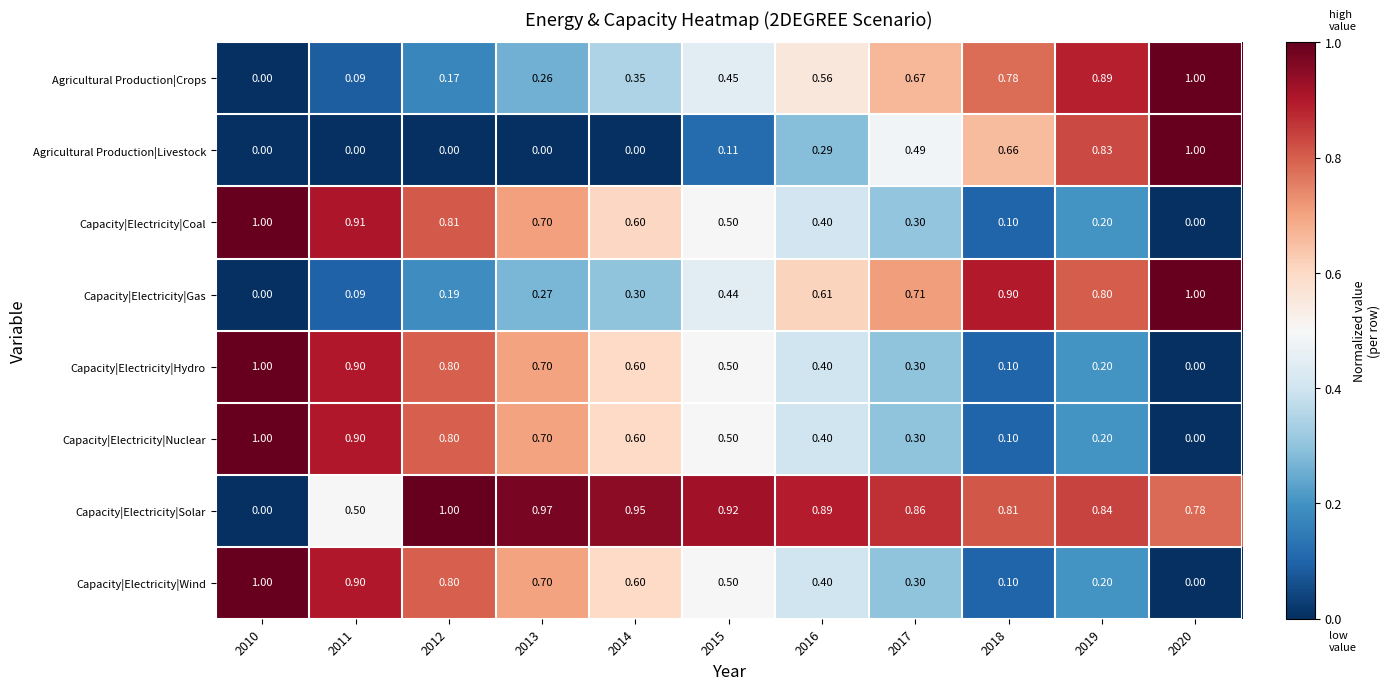

Between 2011 and 2014, which series saw the biggest shift?

Capacity|Electricity|Solar